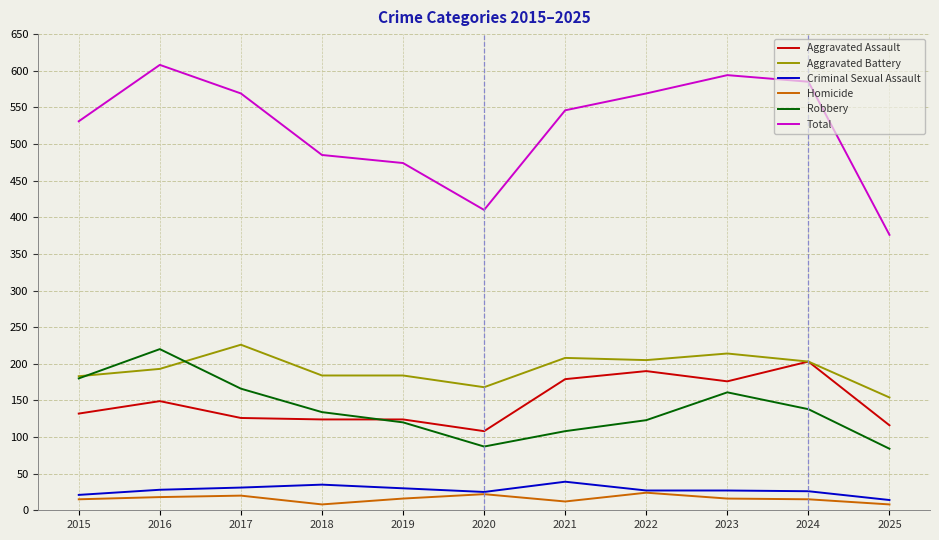

List the series in order of their peak value, lowest first.

Homicide, Criminal Sexual Assault, Aggravated Assault, Robbery, Aggravated Battery, Total